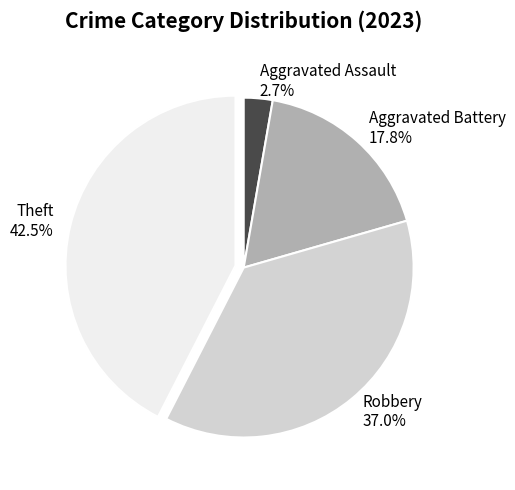

Rank the categories by value from lowest to highest.

Aggravated Assault, Aggravated Battery, Robbery, Theft